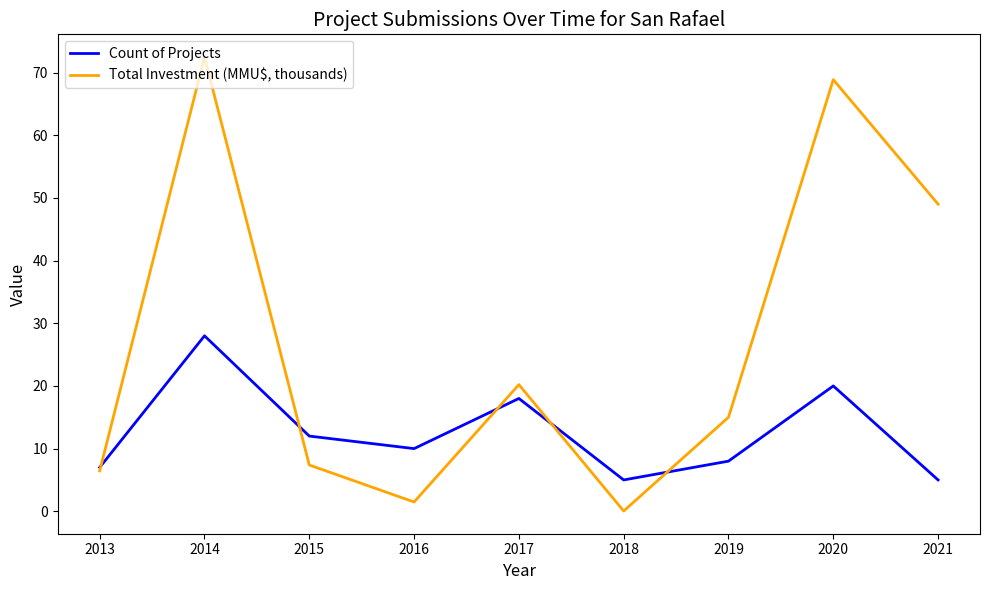

Which series has the widest spread of values?

Total Investment (MMU$, thousands)